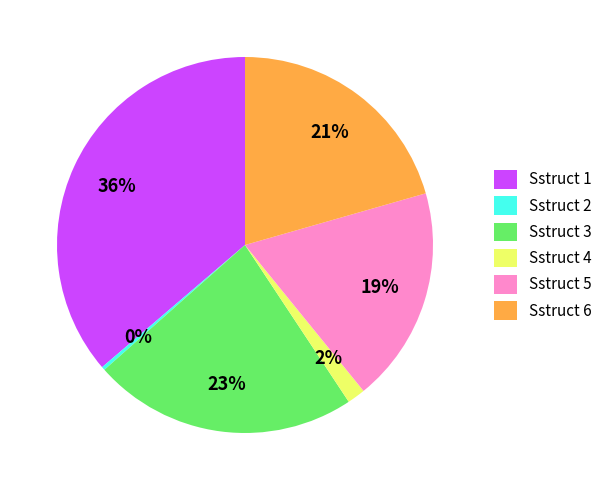

Which category has the biggest portion of the pie?

Sstruct 1